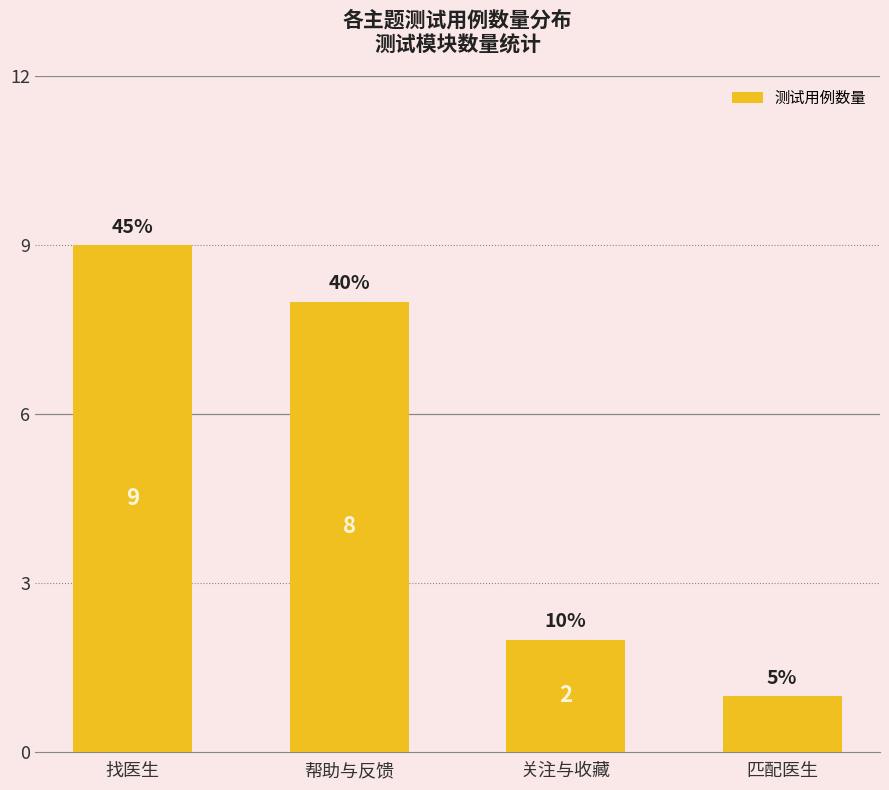

Are the bars horizontal?

No